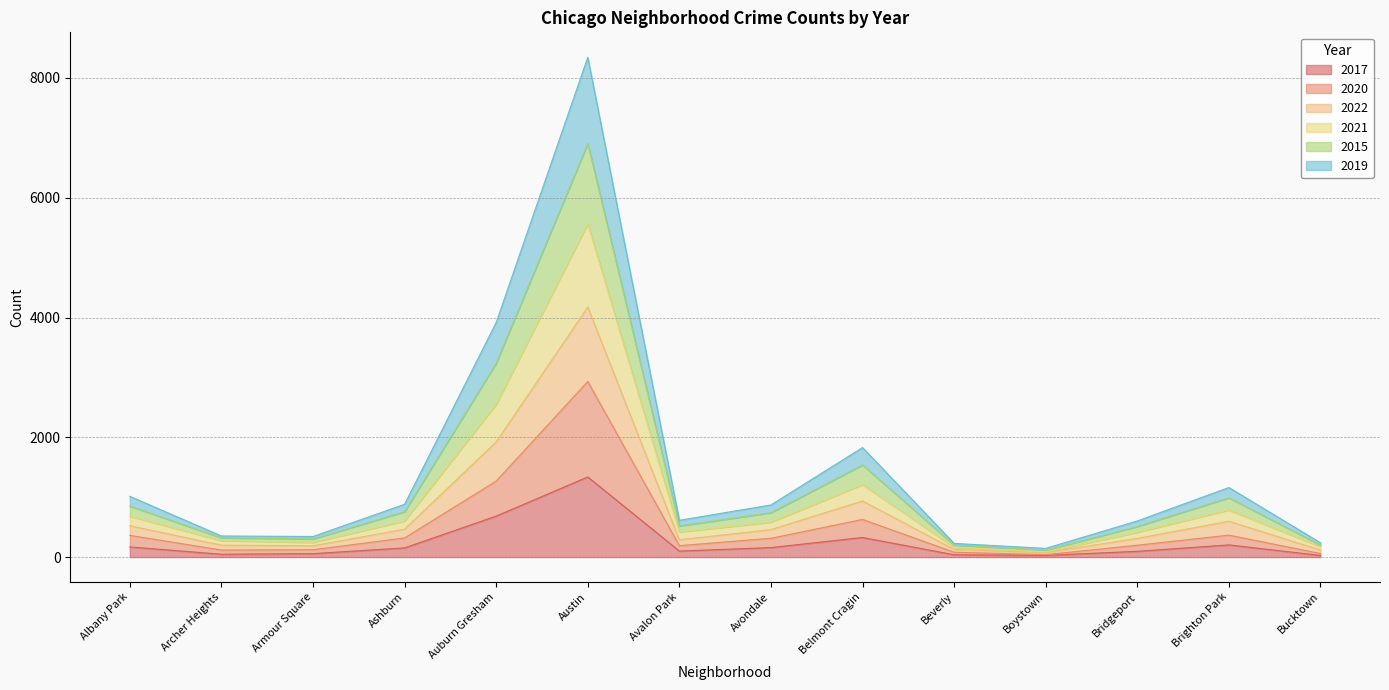

Rank the categories by 2017 value from highest to lowest.

Austin, Auburn Gresham, Belmont Cragin, Brighton Park, Albany Park, Avondale, Ashburn, Avalon Park, Bridgeport, Armour Square, Archer Heights, Beverly, Boystown, Bucktown